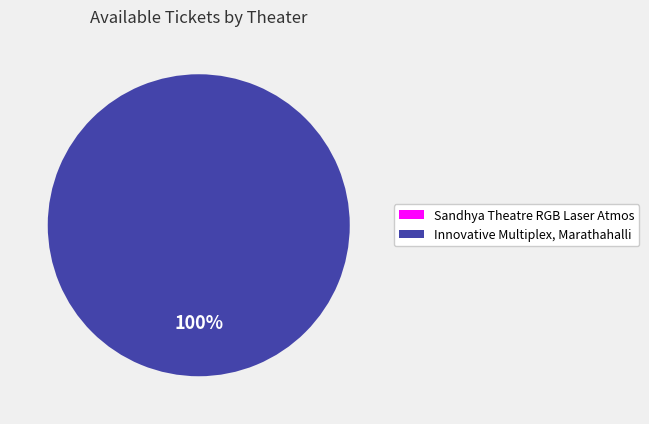

Which slice represents more than half of the pie?

Innovative Multiplex, Marathahalli